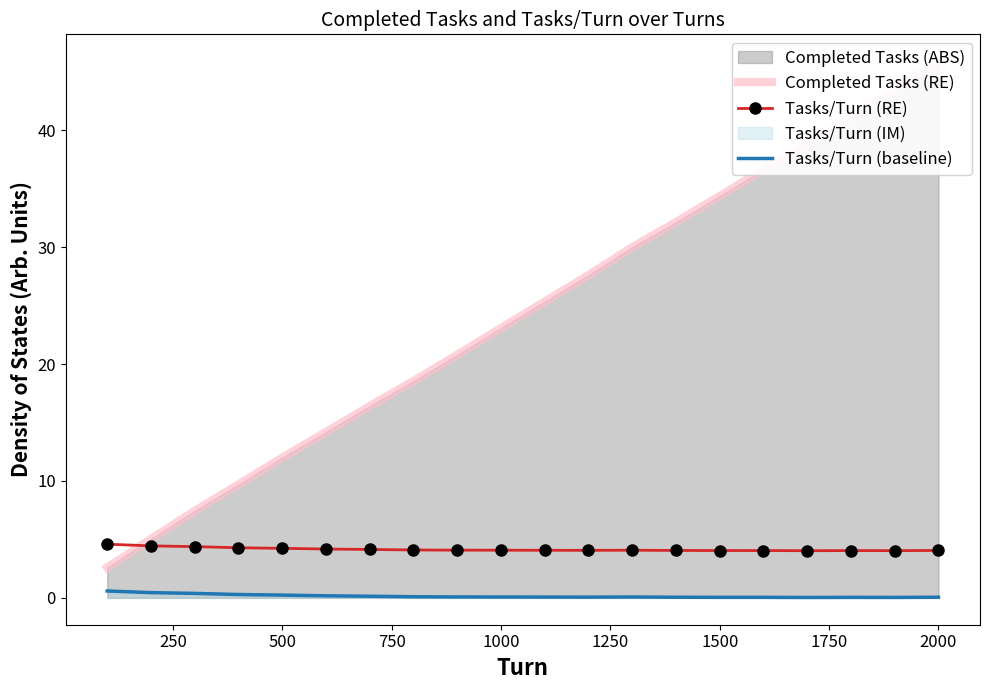

Rank the series by their average value, from lowest to highest.

Tasks/Turn (baseline), Tasks/Turn (RE), Completed Tasks (RE)